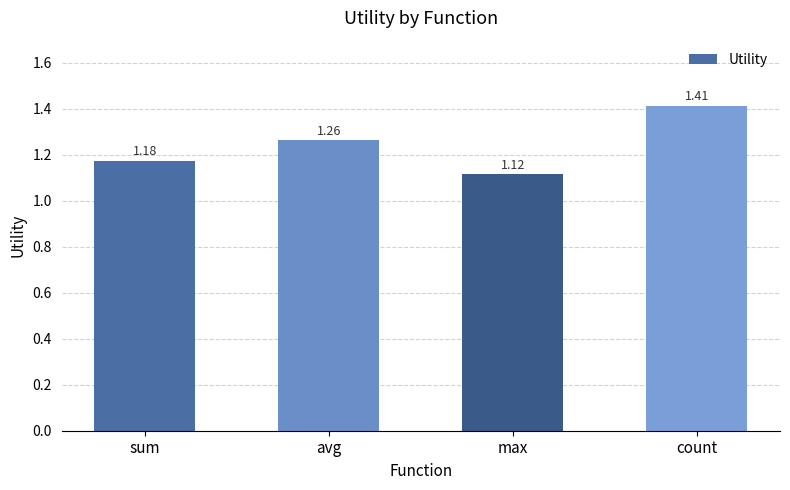

What position from the left is avg?

2